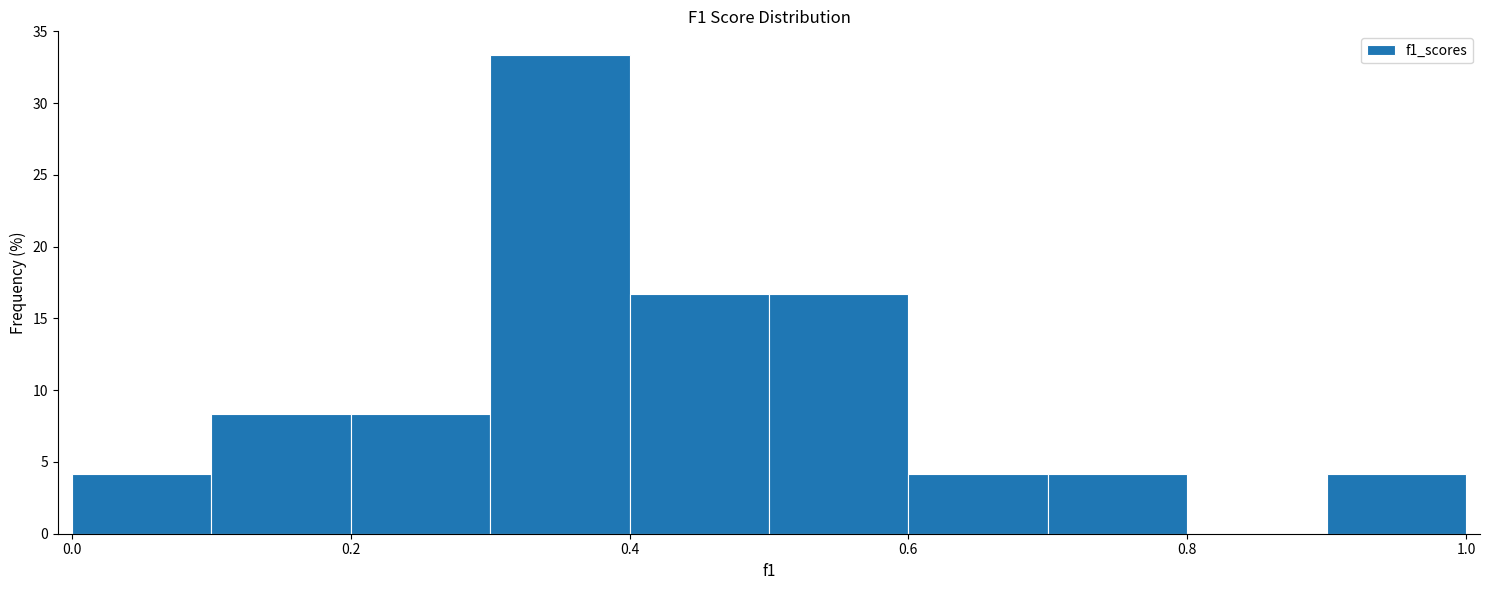

How tall is the bar that spans 0.7 to 0.8 on the x-axis? The values are not printed on the chart, so give them approximately, as read against the axis.

4.0